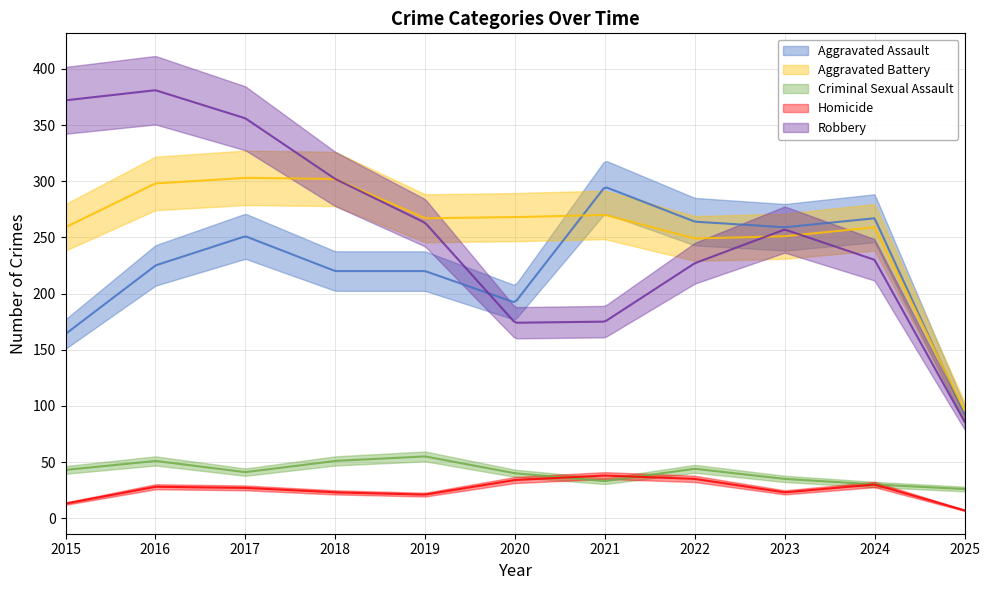

Where is Aggravated Assault nearest to the value 194?

2020